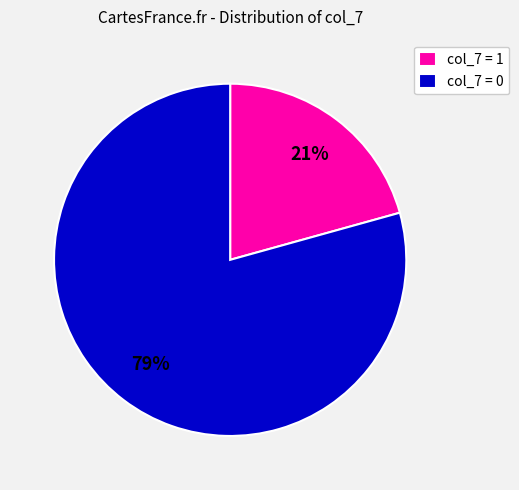

To the nearest percent, what is the combined percentage of col_7 = 1 and col_7 = 0?

100%